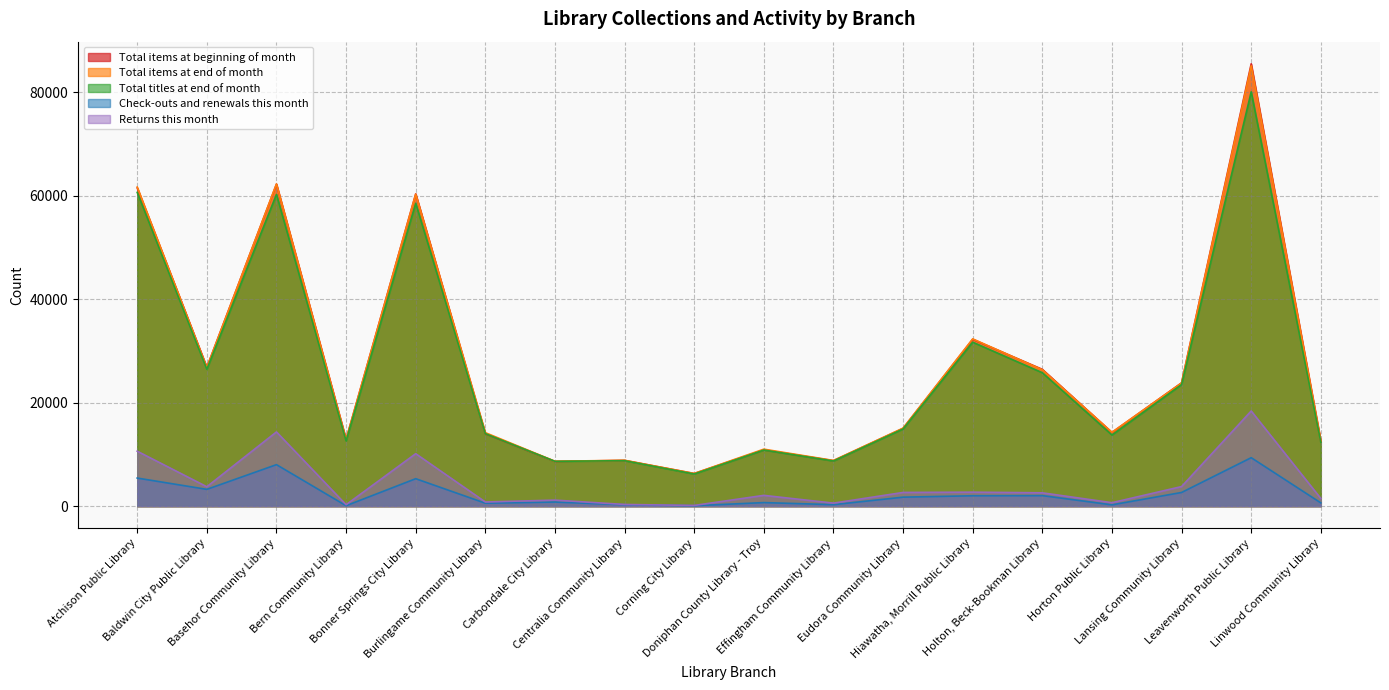

At how many categories does at least one series exceed 70291?

1